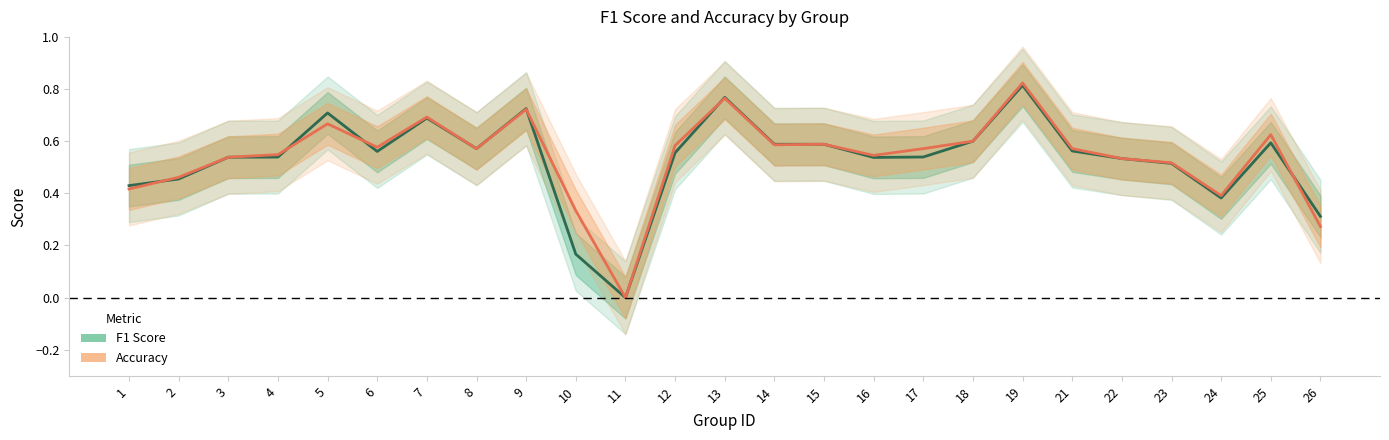

True or false: f1 and accuracy intersect in this chart.

True